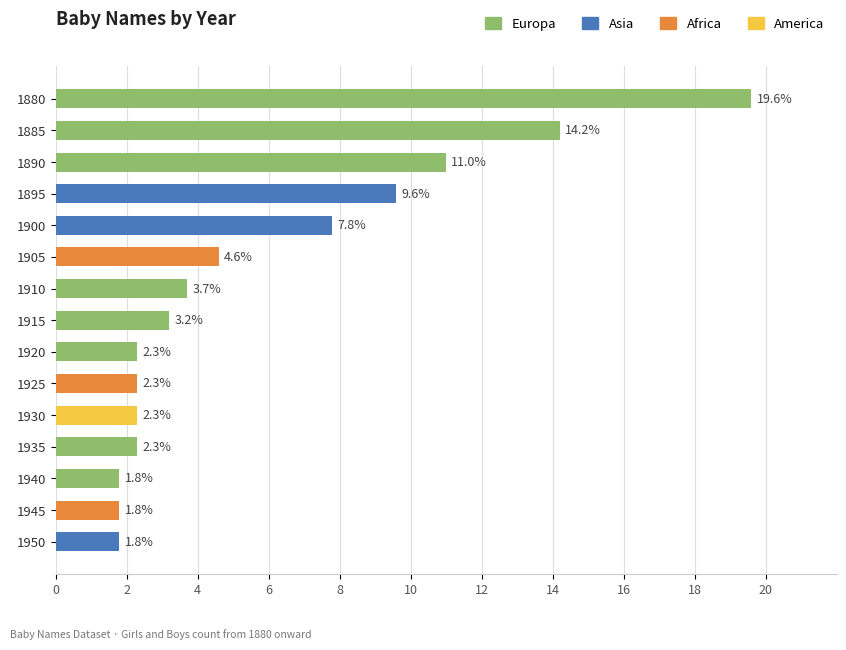

True or false: the data shows 2.5 at 1950.

False